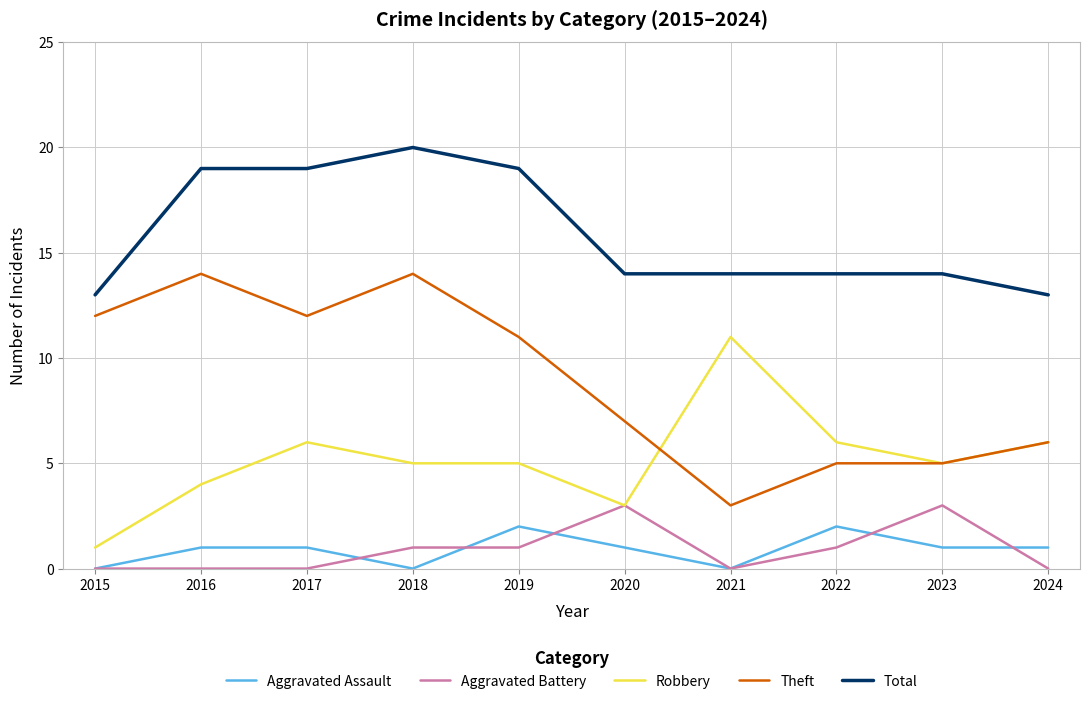

True or false: Total and Robbery intersect in this chart.

False